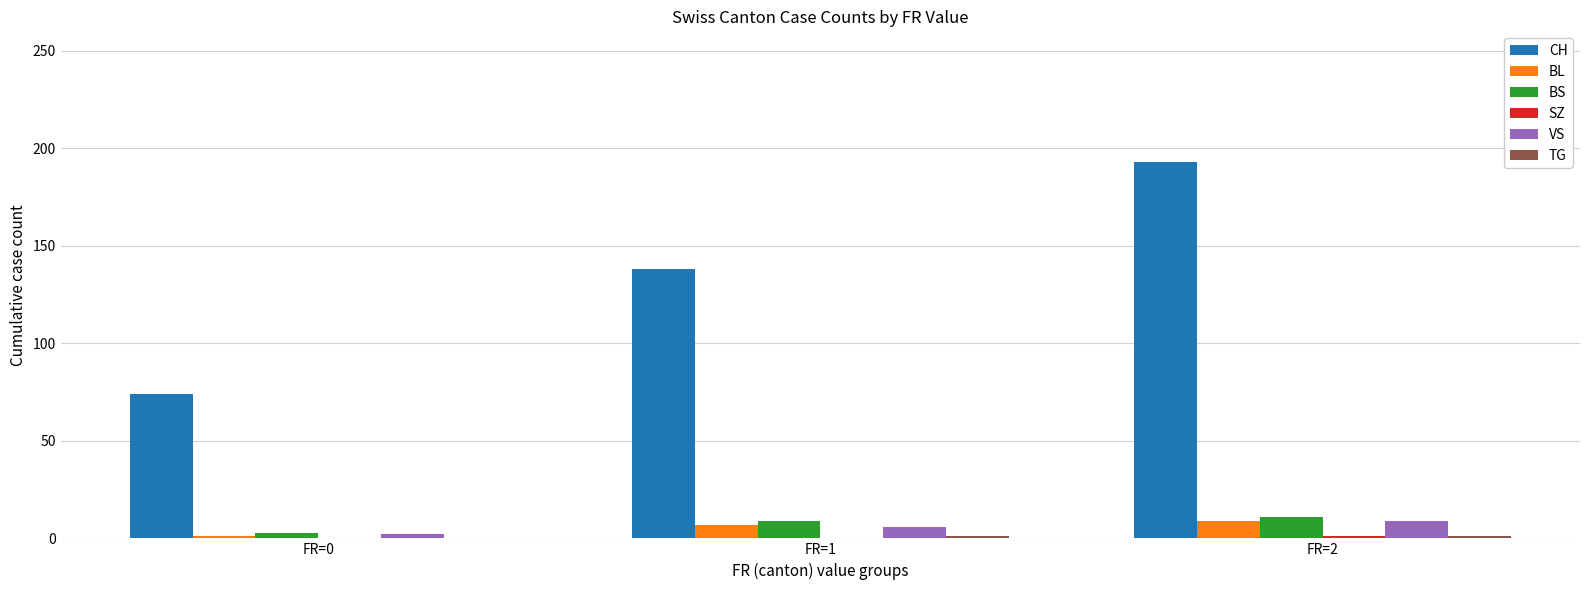

Which category has the highest value in the CH series?

FR=2